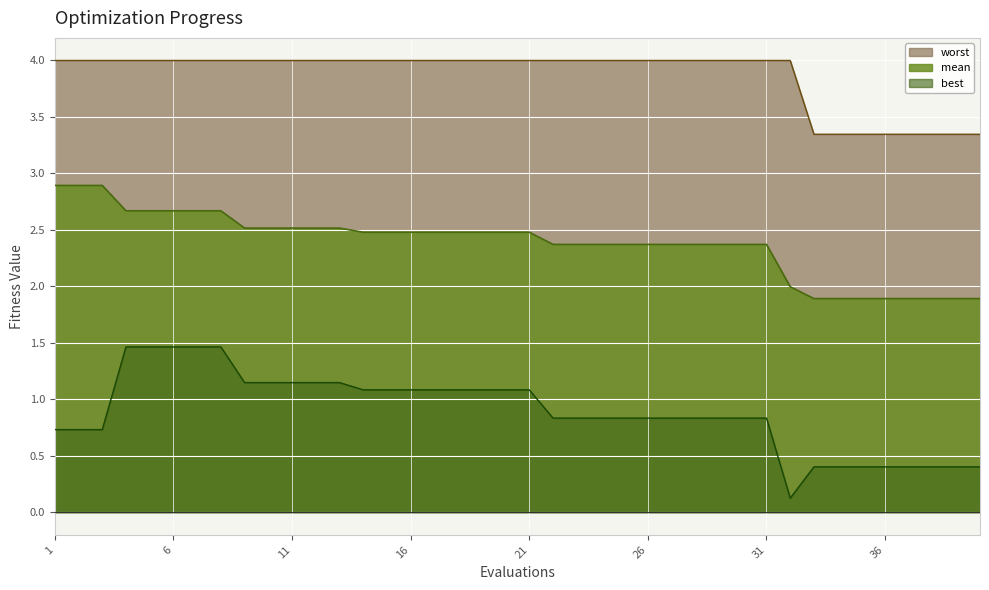

List the labels in order of mean value, smallest first.

33, 34, 35, 36, 37, 38, 39, 40, 32, 22, 23, 24, 25, 26, 27, 28, 29, 30, 31, 14, 15, 16, 17, 18, 19, 20, 21, 9, 10, 11, 12, 13, 4, 5, 6, 7, 8, 1, 2, 3